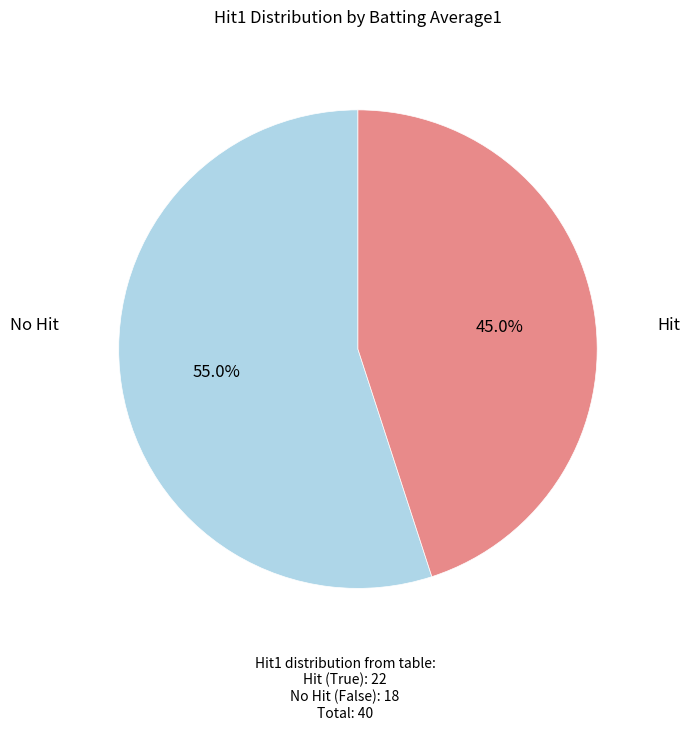

Is there a majority slice in this chart?

Yes